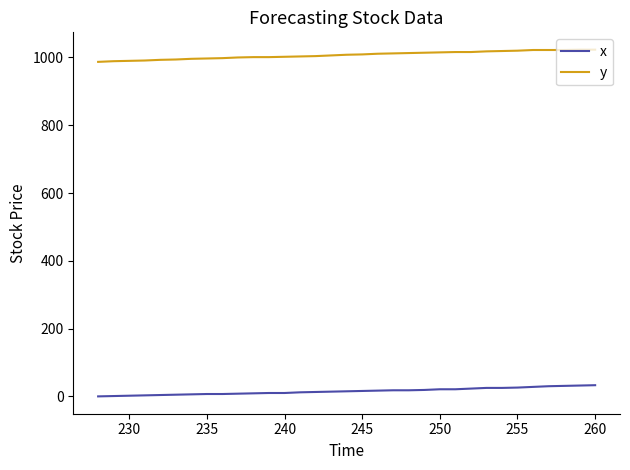

Rank the series by their maximum value, from highest to lowest.

y, x